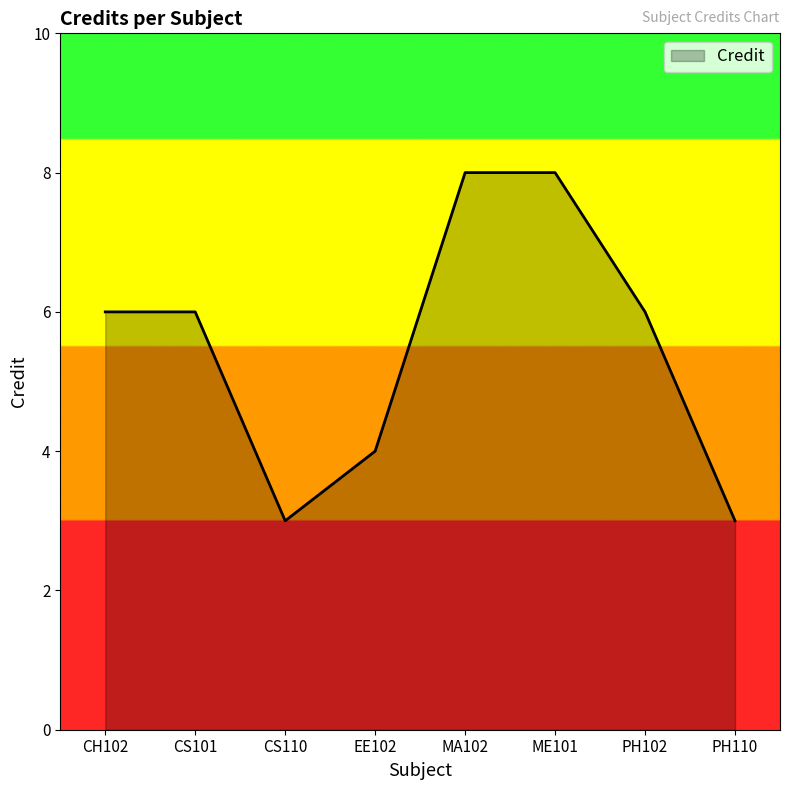

Reading right to left, what are all the values shown in this chart?

PH110=3	PH102=6	ME101=8	MA102=8	EE102=4	CS110=3	CS101=6	CH102=6